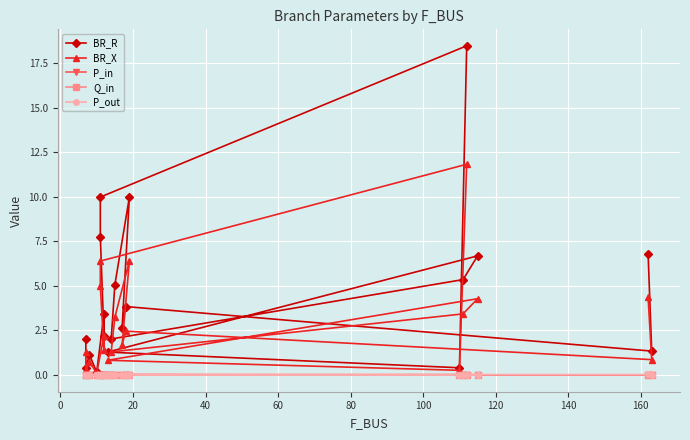

Which series has the largest total across all categories?

BR_R